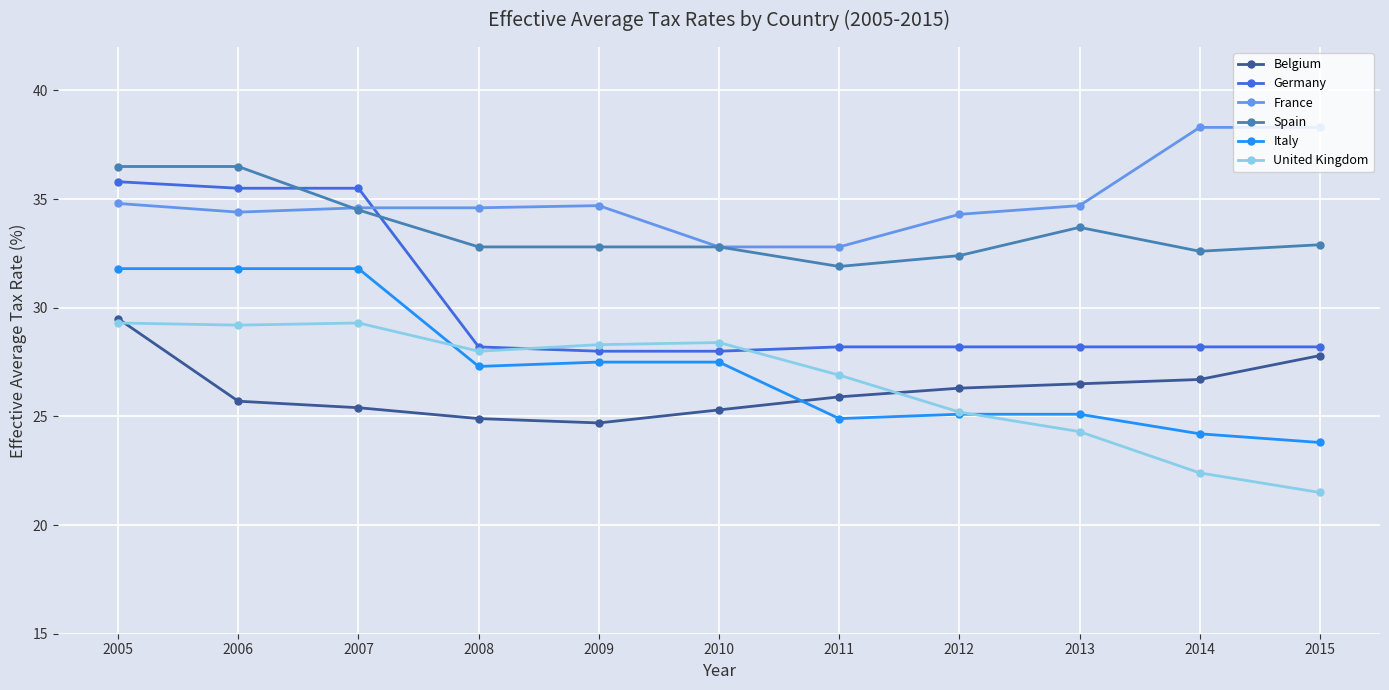

What is the approximate value of Italy at 2006?

31.8